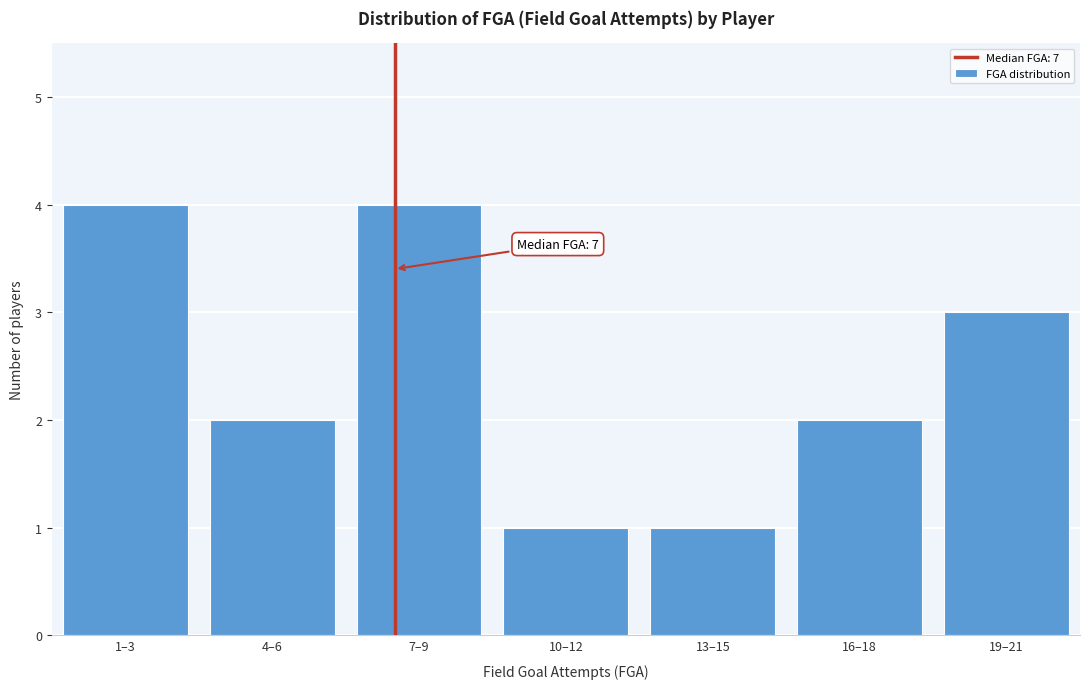

Reading left to right, list all the values displayed in this chart.

4	2	4	1	1	2	3